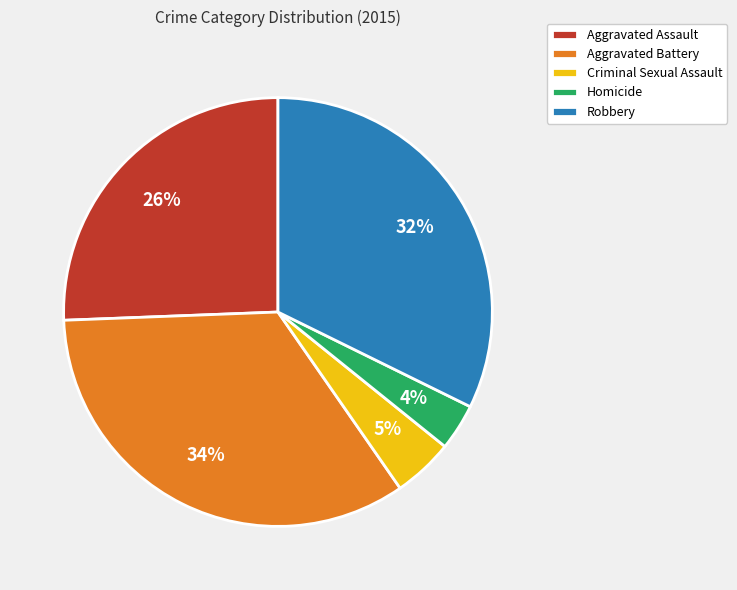

Which category has the smallest portion of the pie?

Homicide